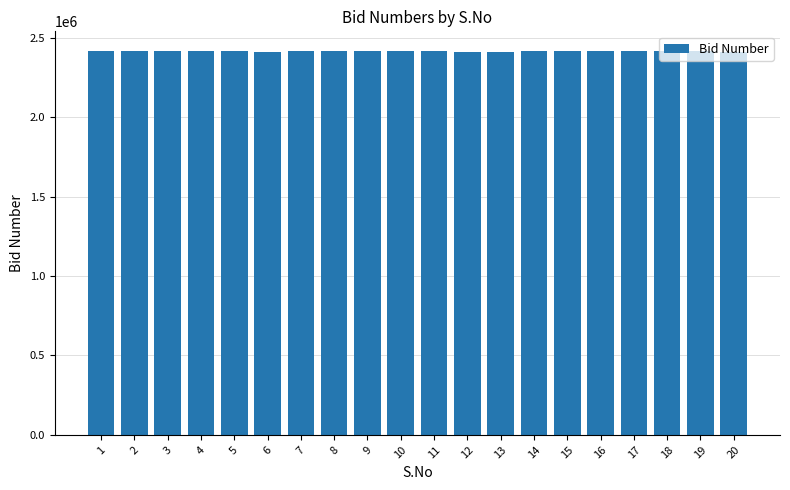

Are the bars horizontal?

No